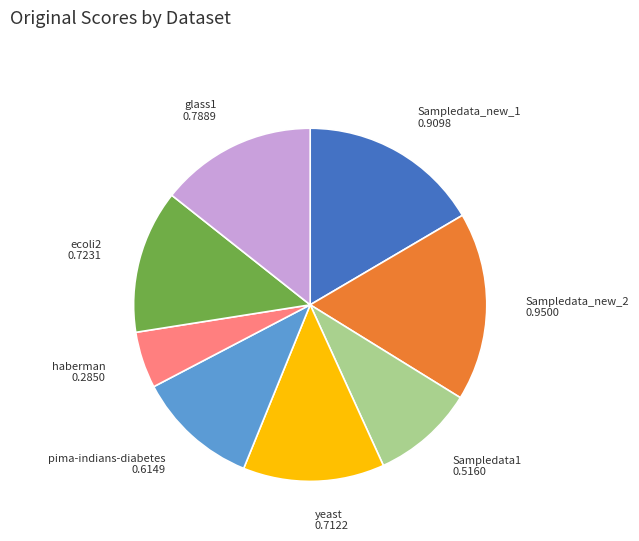

Is the sum of Sampledata_new_1 and haberman greater than half?

No